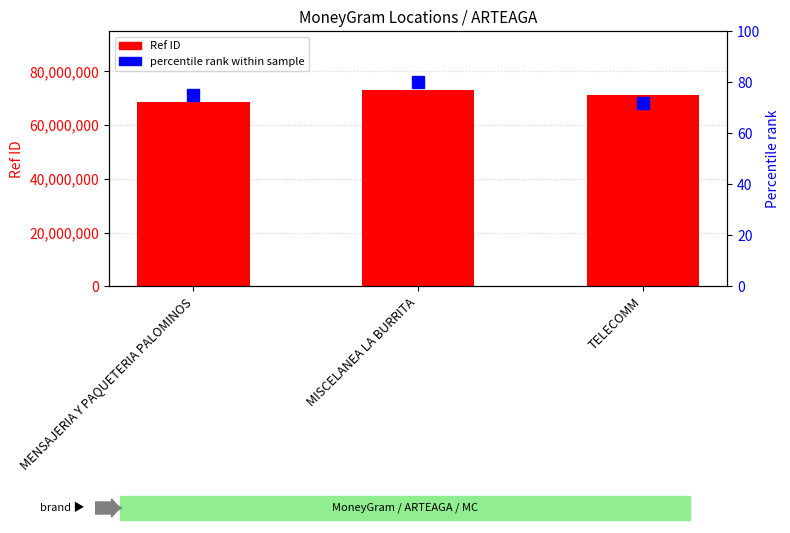

Which label corresponds to the largest value in the chart?

MISCELANEA LA BURRITA